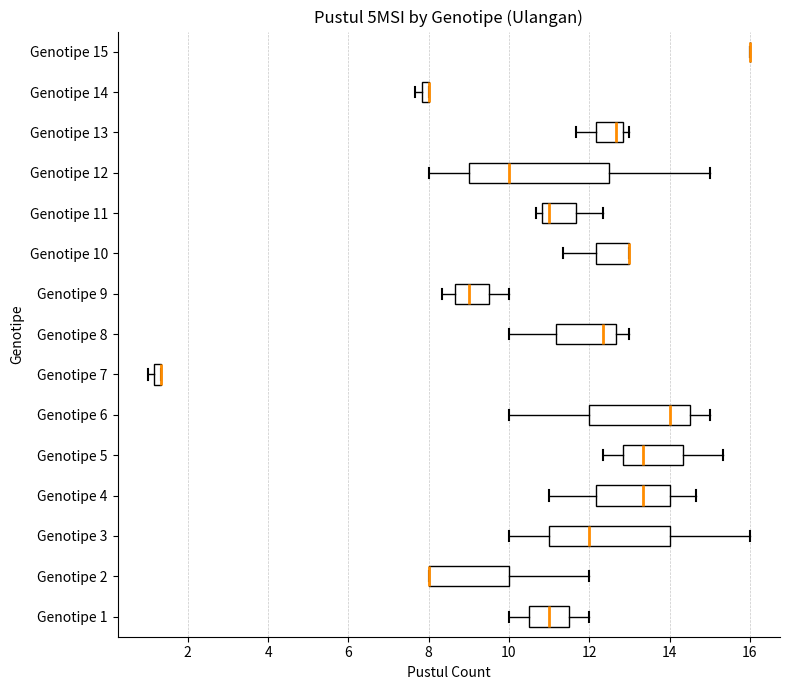

Comparing the boxes themselves (not the whiskers), which one is the widest?

Genotipe 12